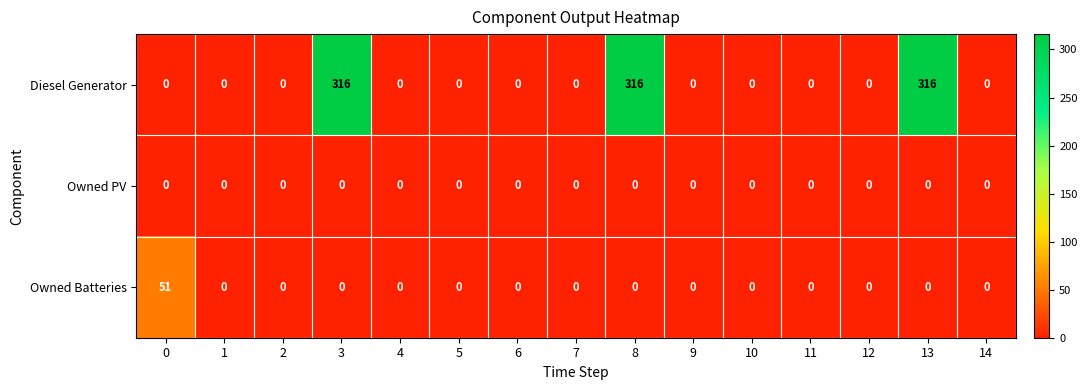

At how many categories does at least one series exceed 119?

3